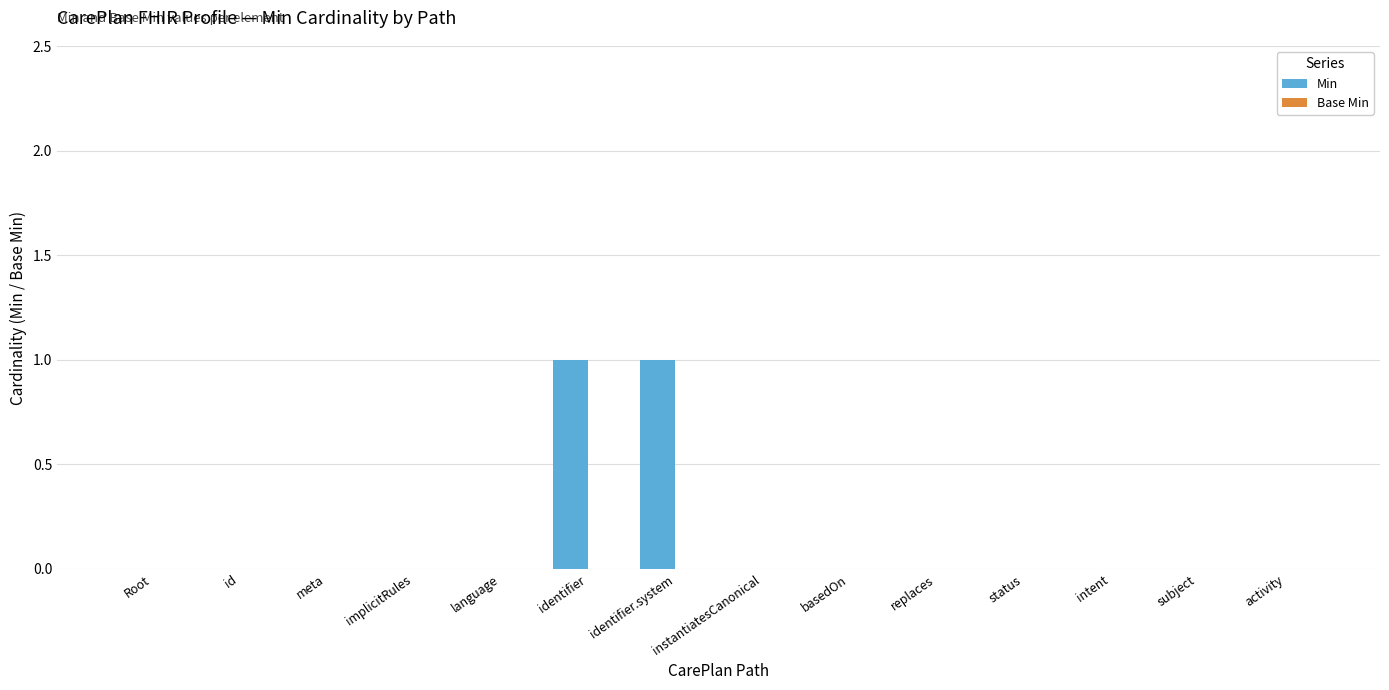

Count the number of categories in the chart.

14